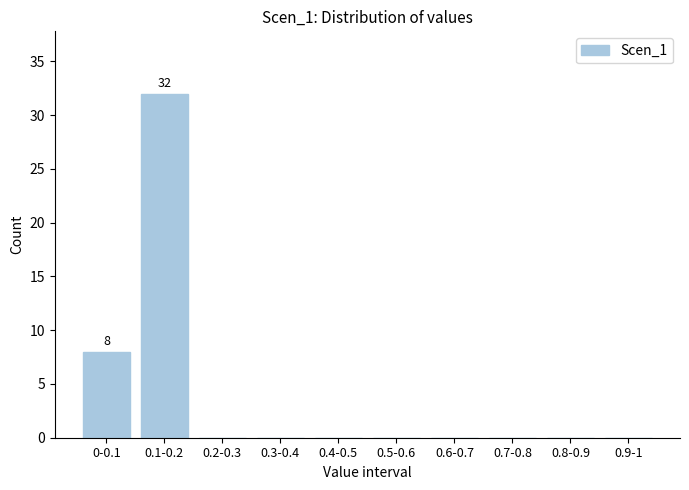

Reading left to right, transcribe all the data shown in this chart.

0-0.1=8	0.1-0.2=32	0.2-0.3=0	0.3-0.4=0	0.4-0.5=0	0.5-0.6=0	0.6-0.7=0	0.7-0.8=0	0.8-0.9=0	0.9-1=0